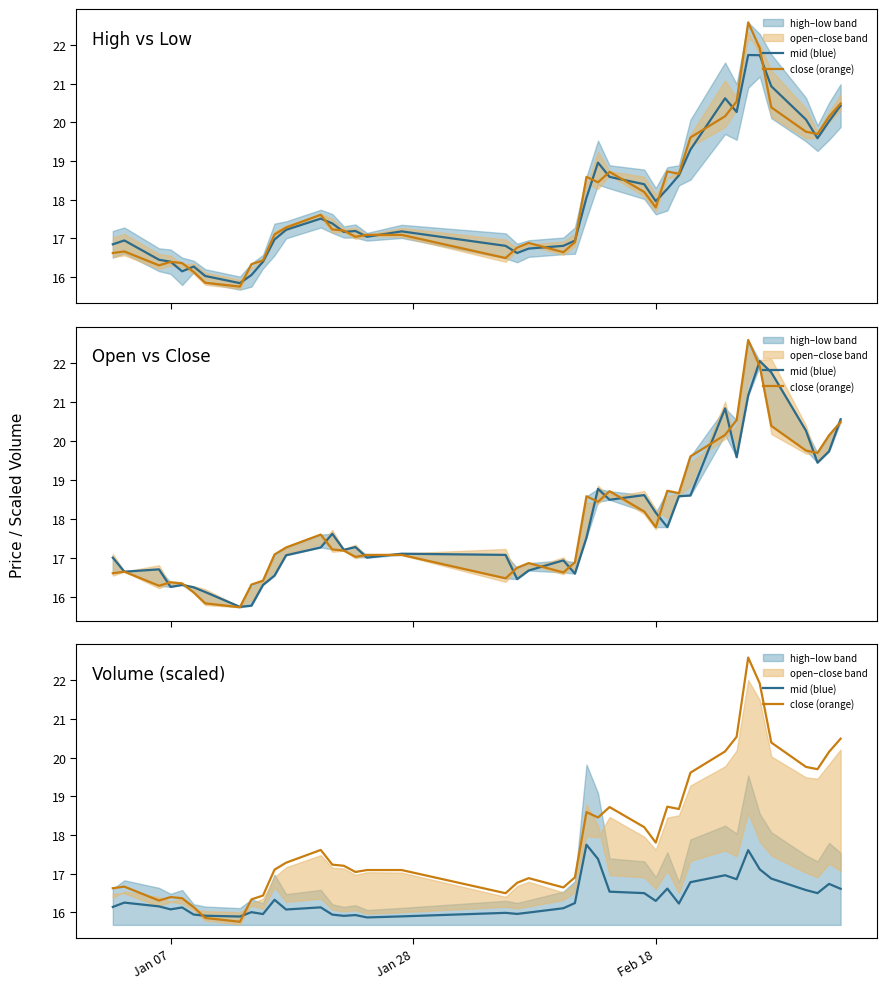

After their last crossing, which series has the higher values: mid (blue) or close (orange)?

close (orange)